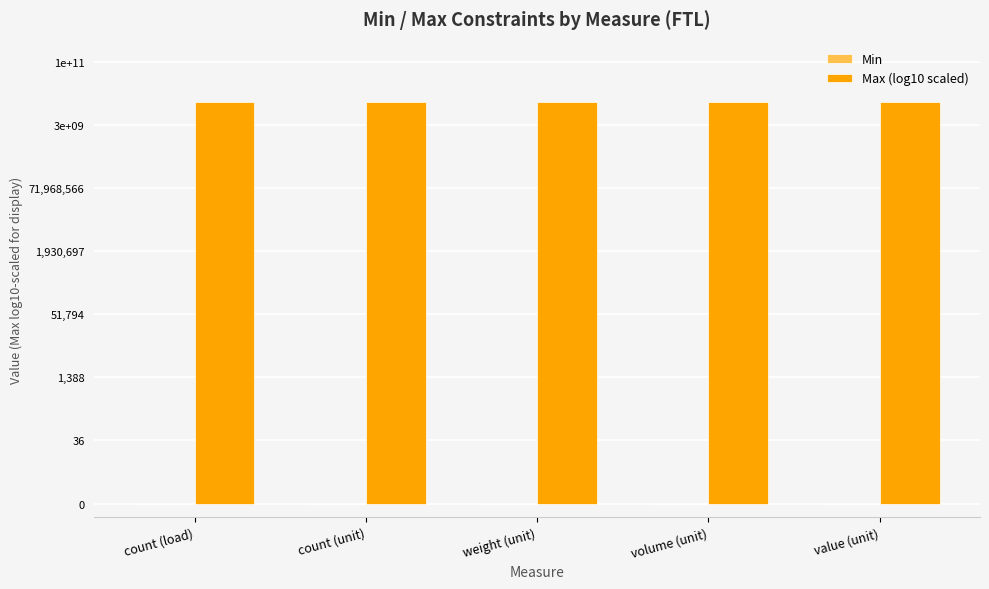

Count the number of categories in the chart.

5